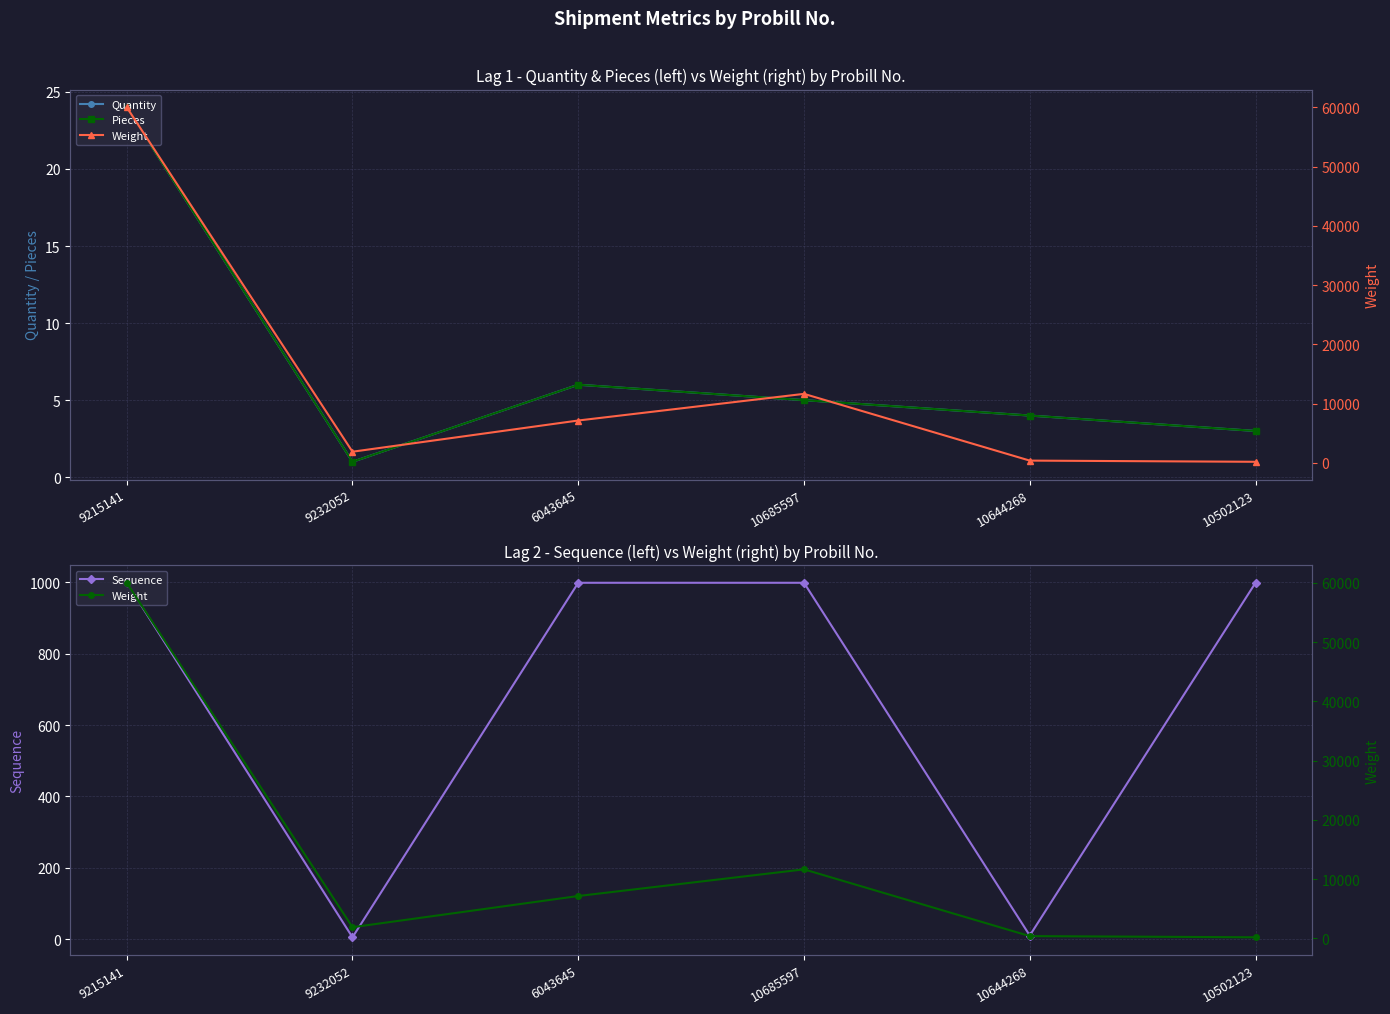

At which label does Quantity first exceed 5?

9215141